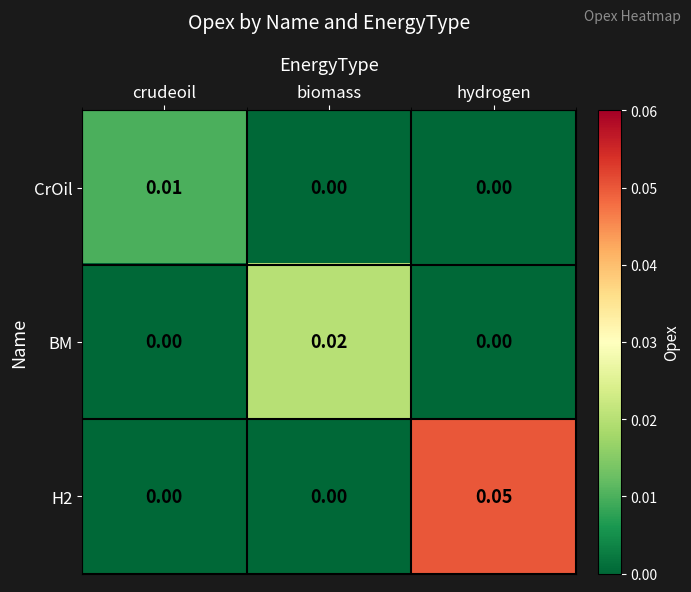

How many categories are shown in the chart?

3